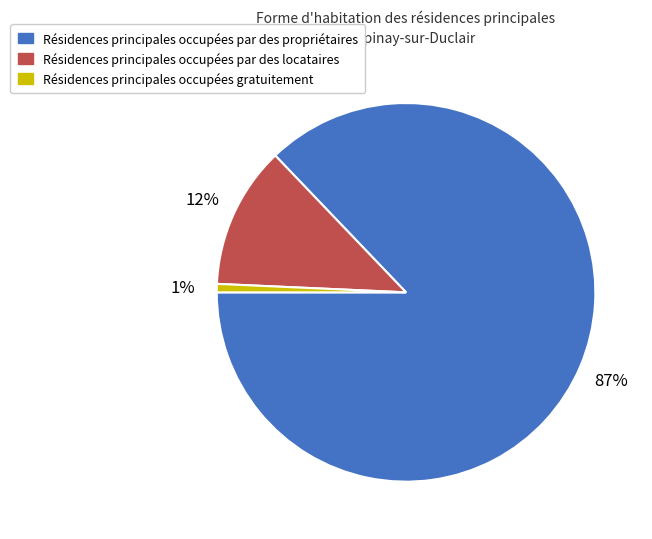

To the nearest percent, what is the difference between the largest and smallest slice percentages?

86%